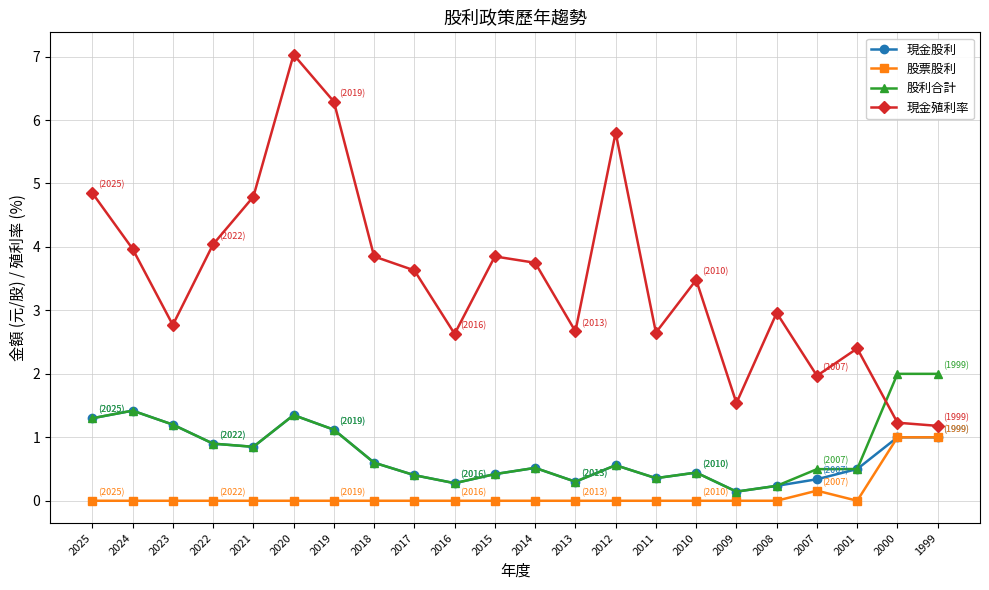

Which category has the highest value in the 現金殖利率 series?

2020